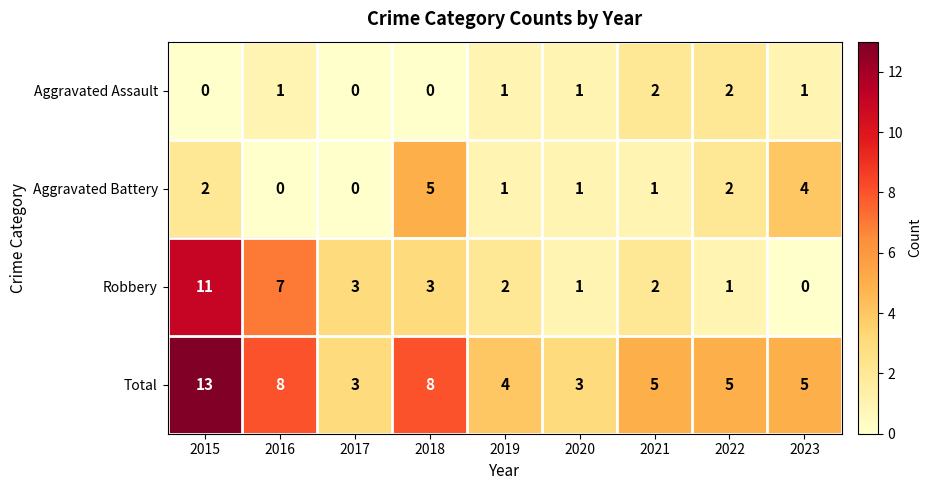

At which label does Aggravated Battery first exceed 1?

2015